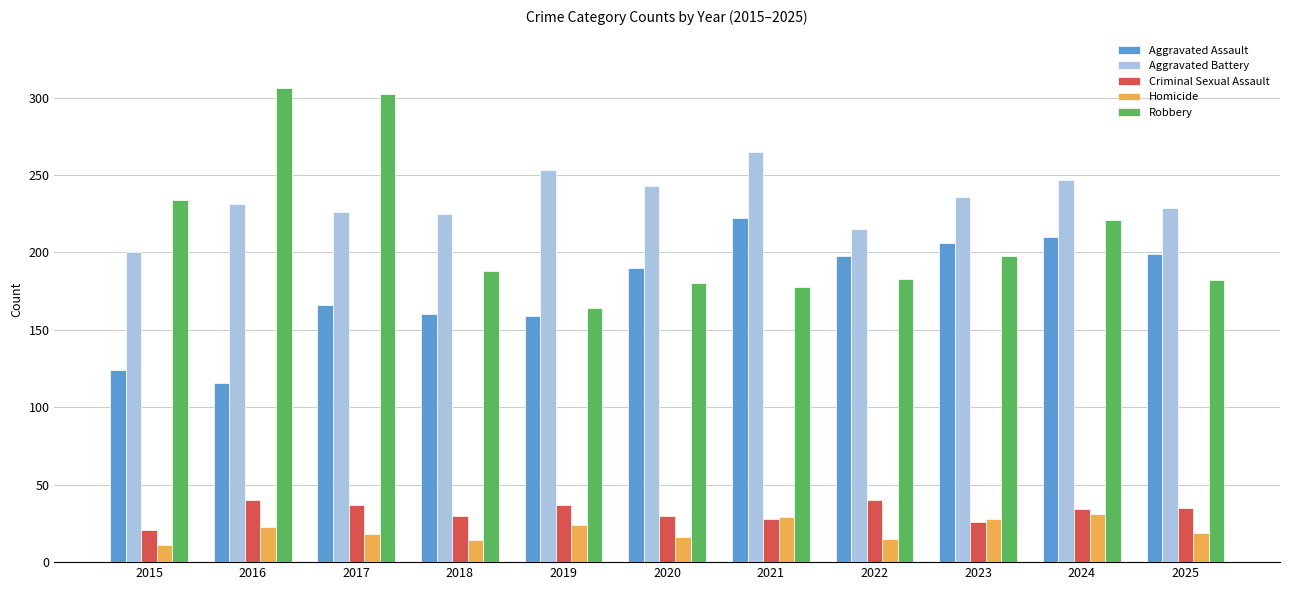

Is it true that Criminal Sexual Assault equals 36 at 2015?

False